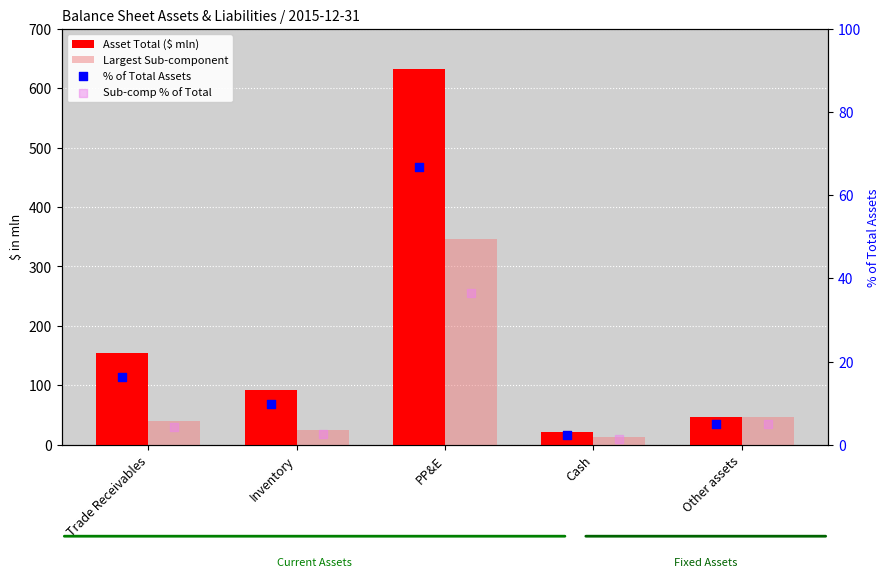

Which series contains the highest Y value?

Asset Total ($ mln)